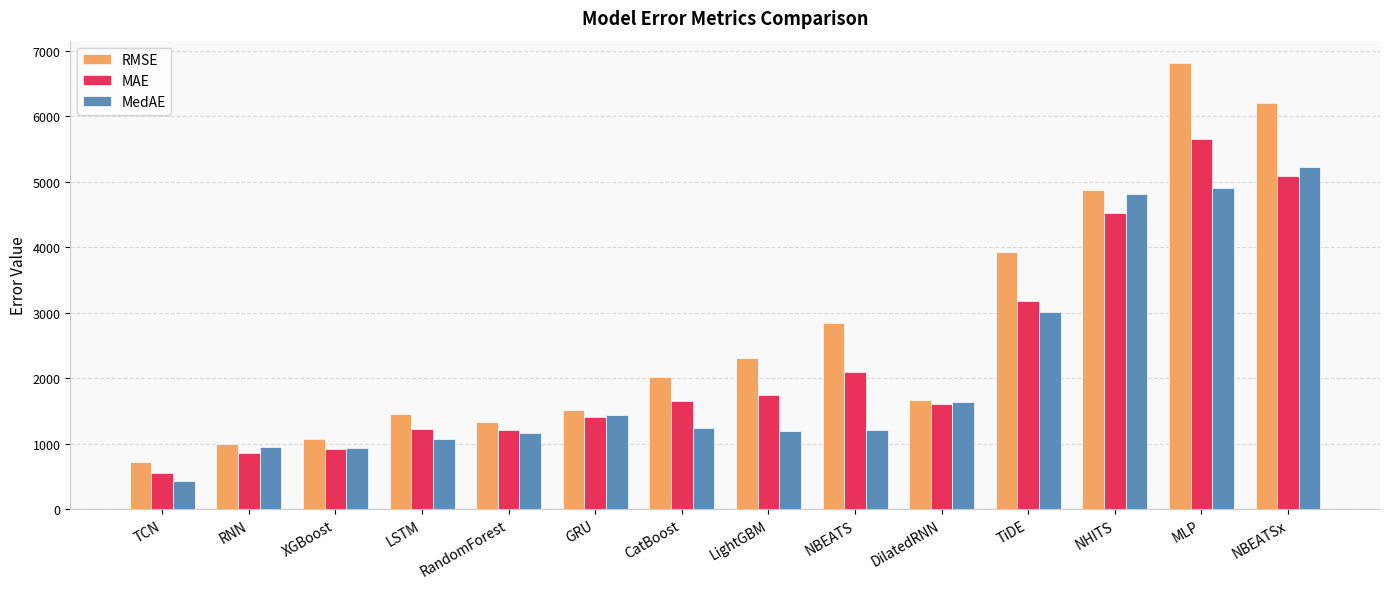

What is the label of the 1st bar from the left?

TCN